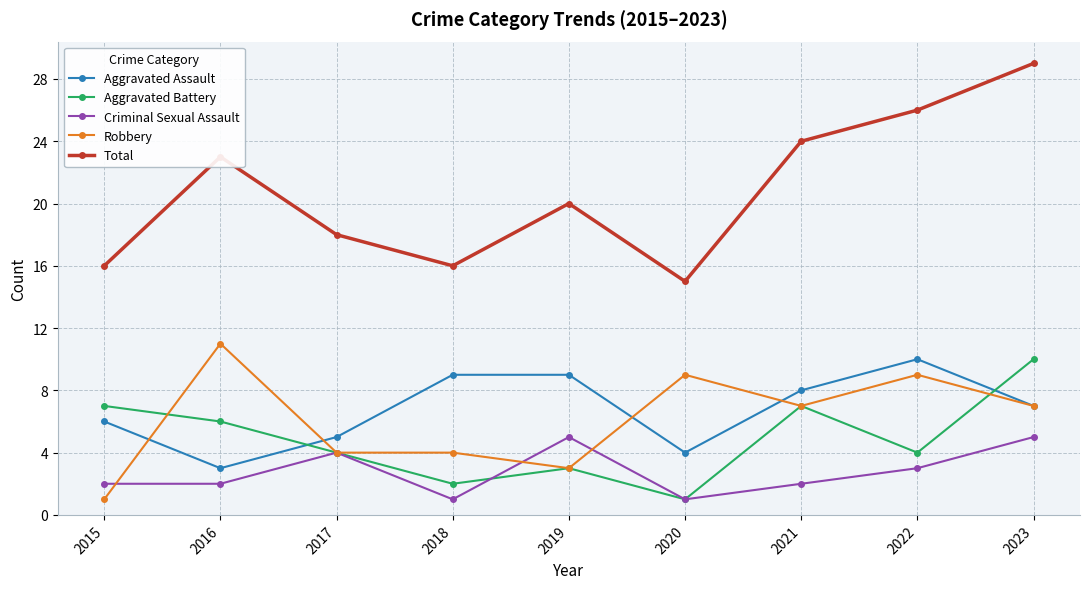

How many data points does each series have?

9